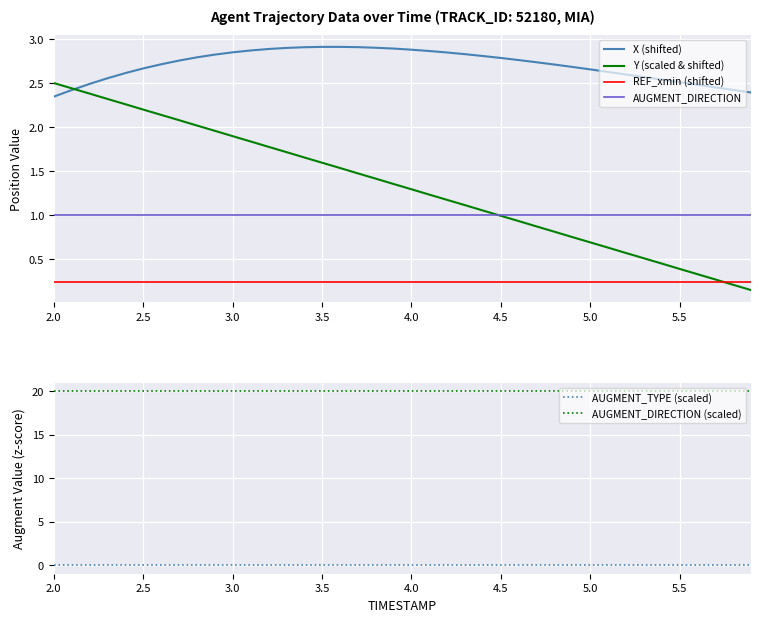

Reading left to right, what are all the values shown in this chart?

X (shifted): 2.3	2.4	2.5	2.6	2.6	2.7	2.7	2.8	2.8	2.8	2.9	2.9	2.9	2.9	2.9	2.9	2.9	2.9	2.9	2.9	2.9	2.9	2.8	2.8	2.8	2.8	2.8	2.7	2.7	2.7	2.7	2.6	2.6	2.6	2.5	2.5	2.5	2.5	2.4	2.4
Y (scaled & shifted): 2.5	2.4	2.4	2.3	2.3	2.2	2.1	2.1	2.0	2.0	1.9	1.8	1.8	1.7	1.7	1.6	1.5	1.5	1.4	1.4	1.3	1.2	1.2	1.1	1.1	1.0	0.9	0.9	0.8	0.8	0.7	0.6	0.6	0.5	0.4	0.4	0.3	0.3	0.2	0.1
REF_xmin (shifted): 0.2	0.2	0.2	0.2	0.2	0.2	0.2	0.2	0.2	0.2	0.2	0.2	0.2	0.2	0.2	0.2	0.2	0.2	0.2	0.2	0.2	0.2	0.2	0.2	0.2	0.2	0.2	0.2	0.2	0.2	0.2	0.2	0.2	0.2	0.2	0.2	0.2	0.2	0.2	0.2
AUGMENT_DIRECTION: 1.0	1.0	1.0	1.0	1.0	1.0	1.0	1.0	1.0	1.0	1.0	1.0	1.0	1.0	1.0	1.0	1.0	1.0	1.0	1.0	1.0	1.0	1.0	1.0	1.0	1.0	1.0	1.0	1.0	1.0	1.0	1.0	1.0	1.0	1.0	1.0	1.0	1.0	1.0	1.0
AUGMENT_TYPE (scaled): 0.0	0.0	0.0	0.0	0.0	0.0	0.0	0.0	0.0	0.0	0.0	0.0	0.0	0.0	0.0	0.0	0.0	0.0	0.0	0.0	0.0	0.0	0.0	0.0	0.0	0.0	0.0	0.0	0.0	0.0	0.0	0.0	0.0	0.0	0.0	0.0	0.0	0.0	0.0	0.0
AUGMENT_DIRECTION (scaled): 20.0	20.0	20.0	20.0	20.0	20.0	20.0	20.0	20.0	20.0	20.0	20.0	20.0	20.0	20.0	20.0	20.0	20.0	20.0	20.0	20.0	20.0	20.0	20.0	20.0	20.0	20.0	20.0	20.0	20.0	20.0	20.0	20.0	20.0	20.0	20.0	20.0	20.0	20.0	20.0